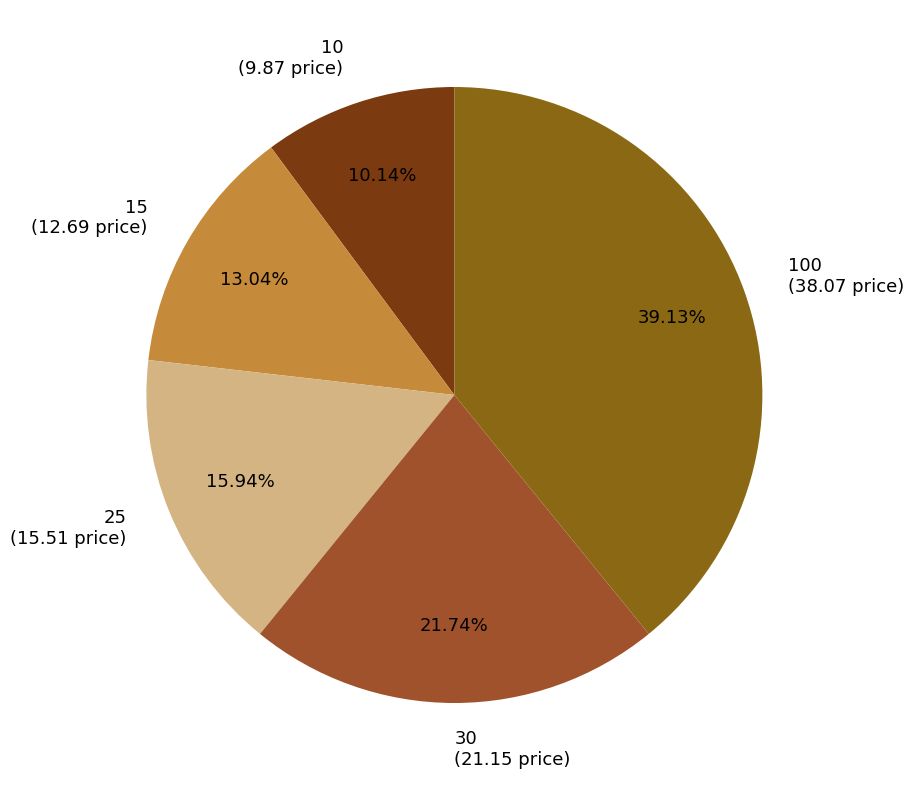

Count the number of slices in the pie.

5